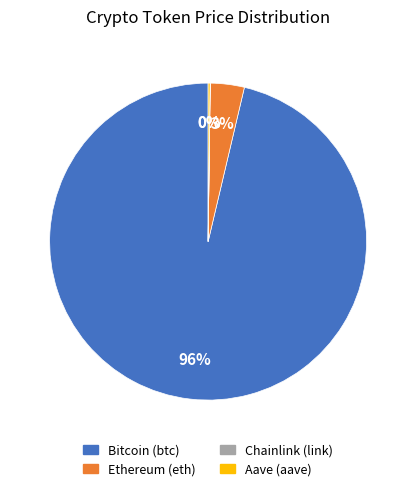

The Bitcoin (btc) slice represents 96% of the pie. True or false?

True